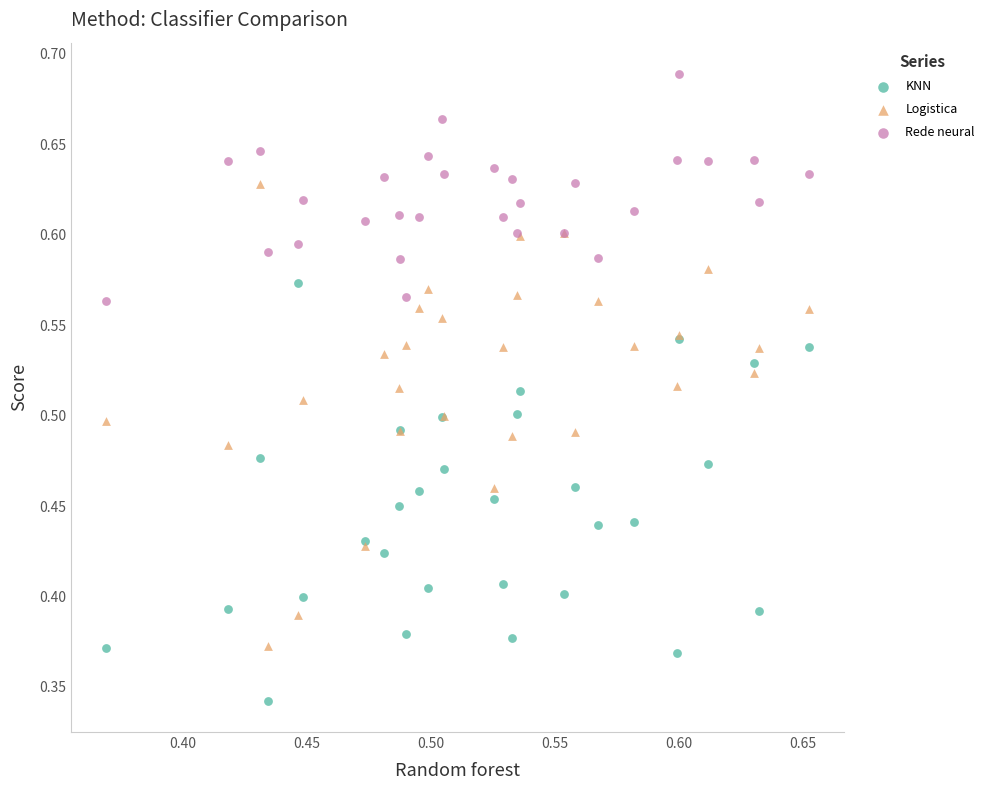

Which series contains the lowest Y value?

KNN